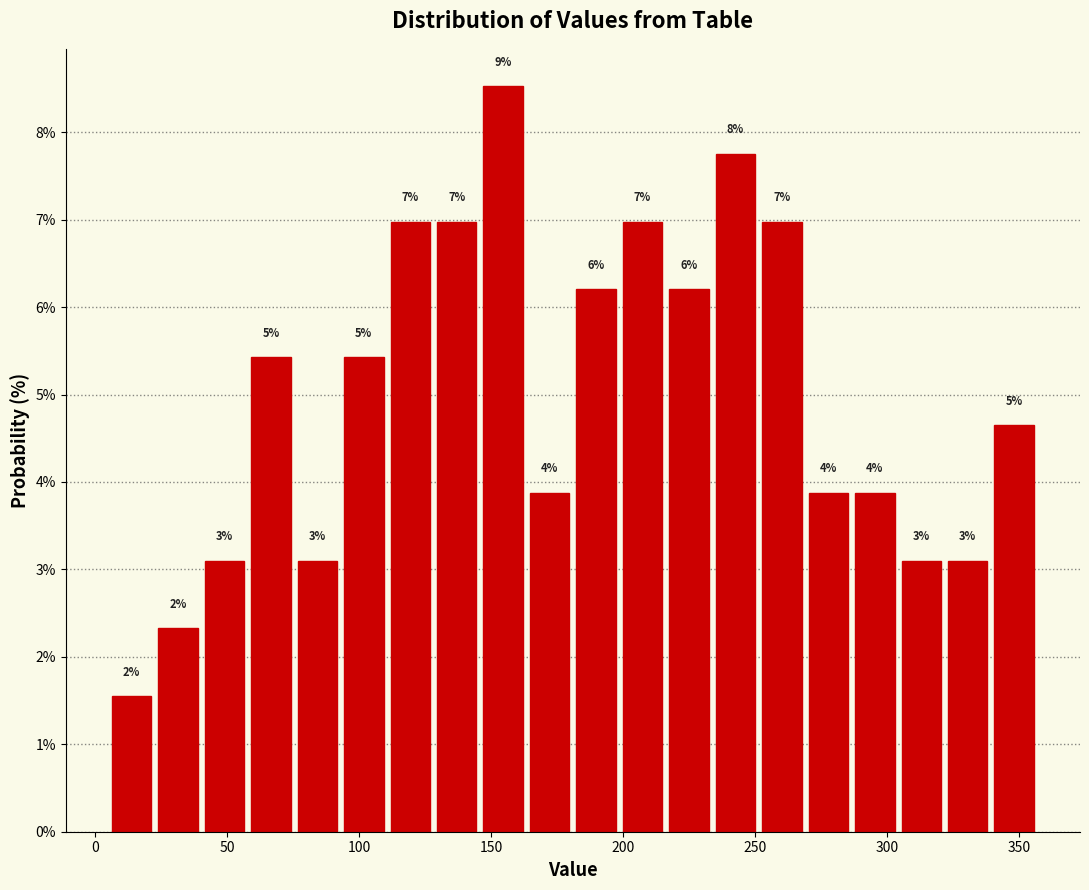

Around what value on the x-axis is the tallest bar? Give the approximate position of its centre, as read against the axis.

155